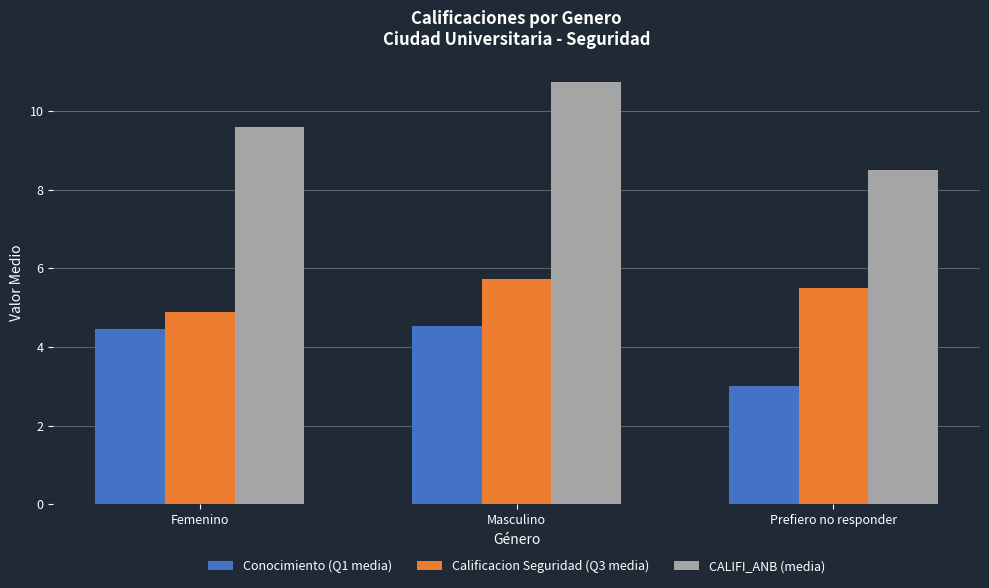

Rank the series by their average value, from lowest to highest.

Conocimiento (Q1 media), Calificacion Seguridad (Q3 media), CALIFI_ANB (media)